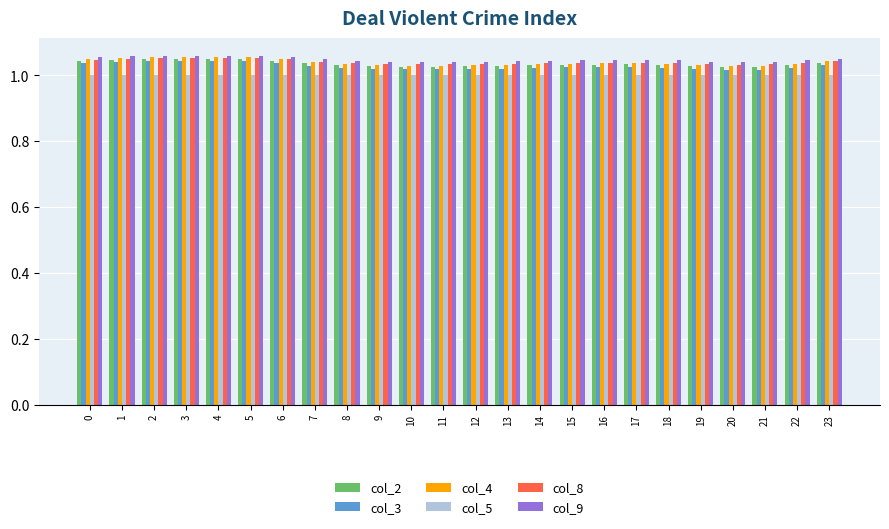

The col_8 series shows 1.0 at 23. True or false?

True